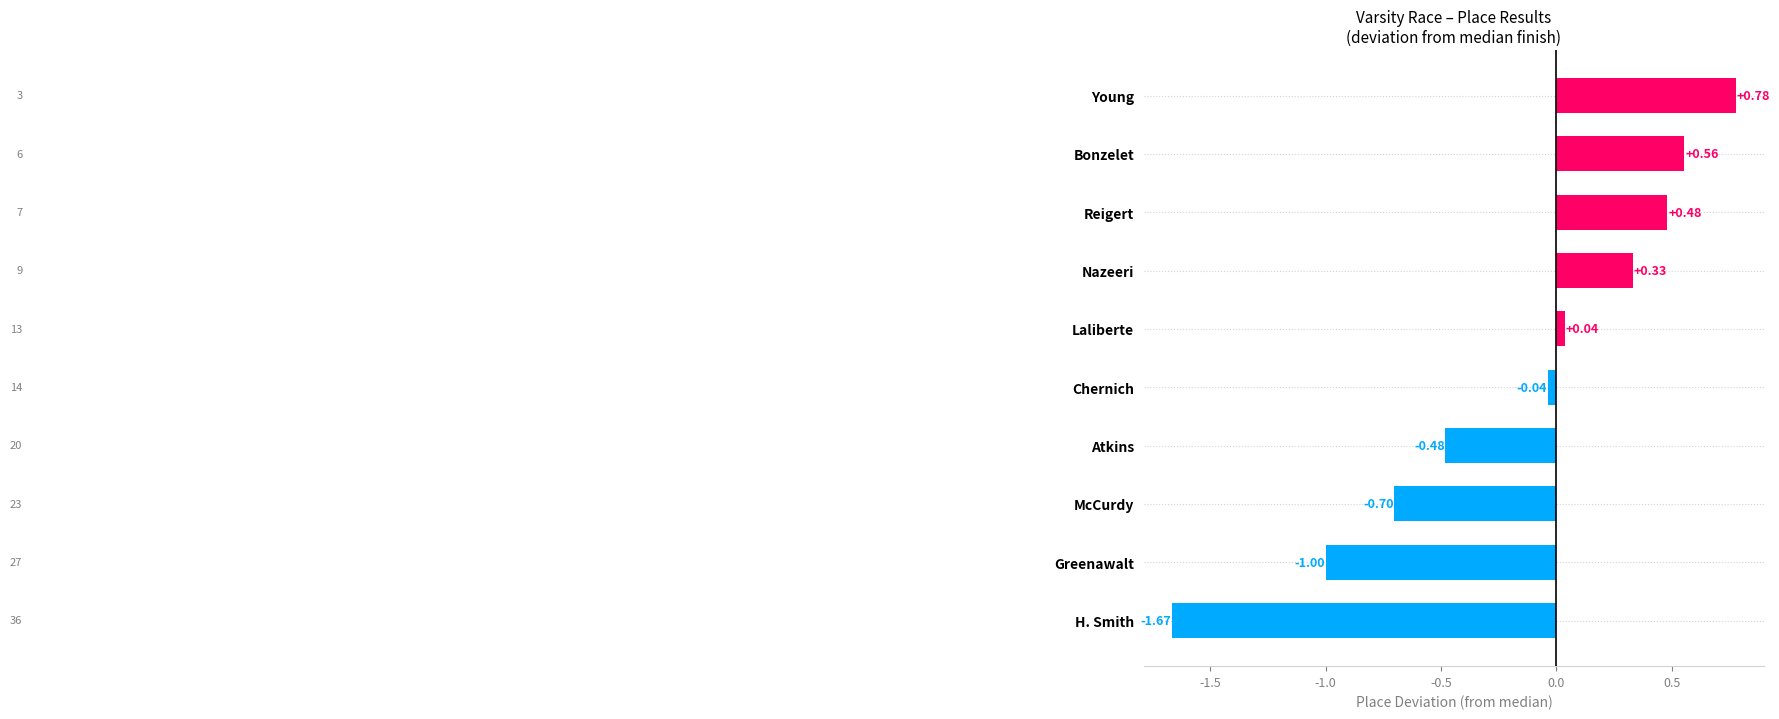

Which category has the lowest value across all series?

H. Smith